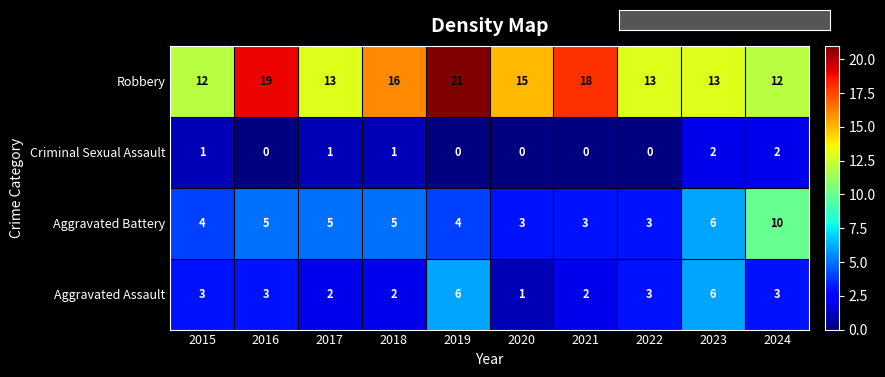

What is the greatest value displayed?

21